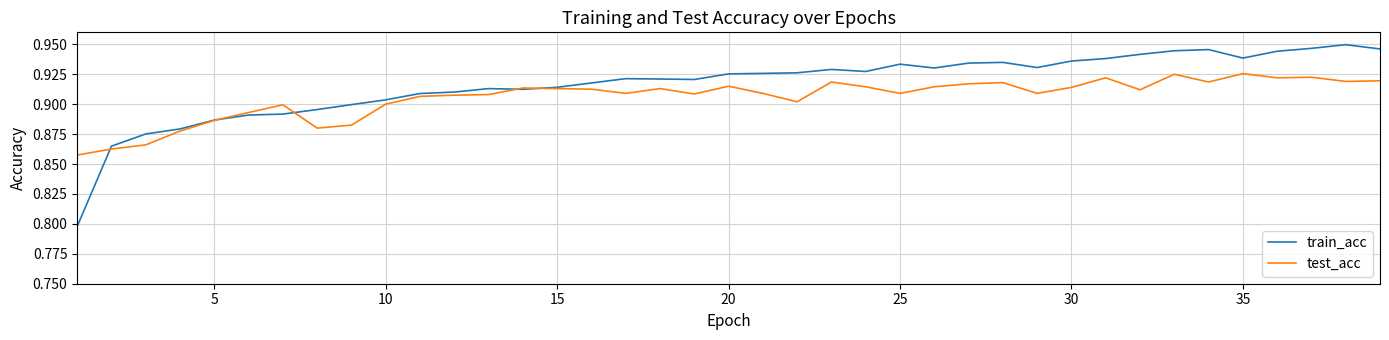

True or false: test_acc and train_acc cross at least once.

True